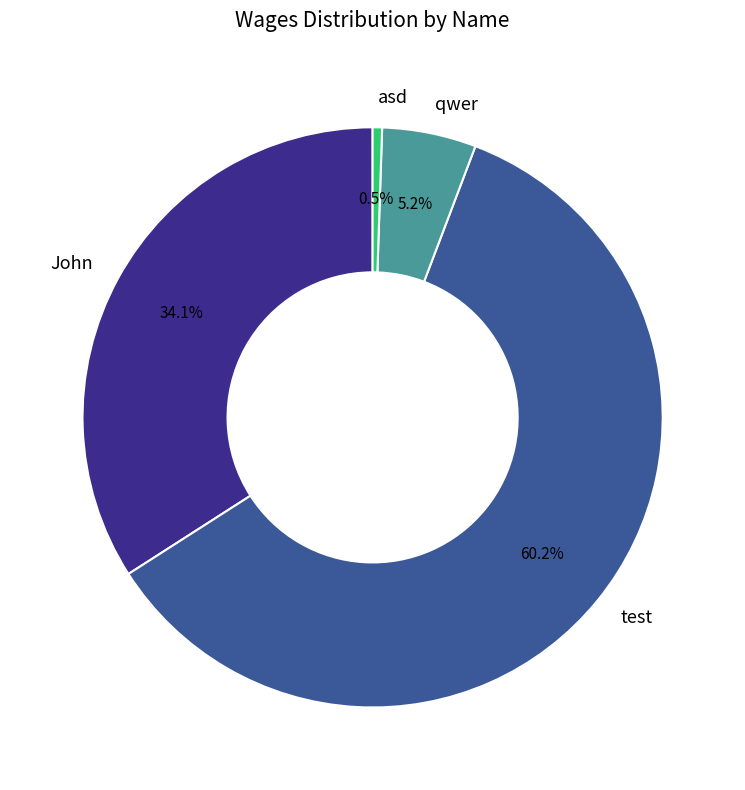

What is the largest slice in the pie chart?

test